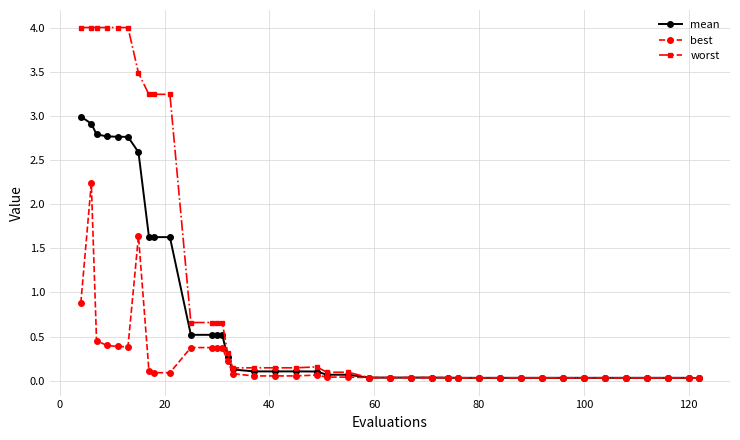

Which series has the largest total across all categories?

worst